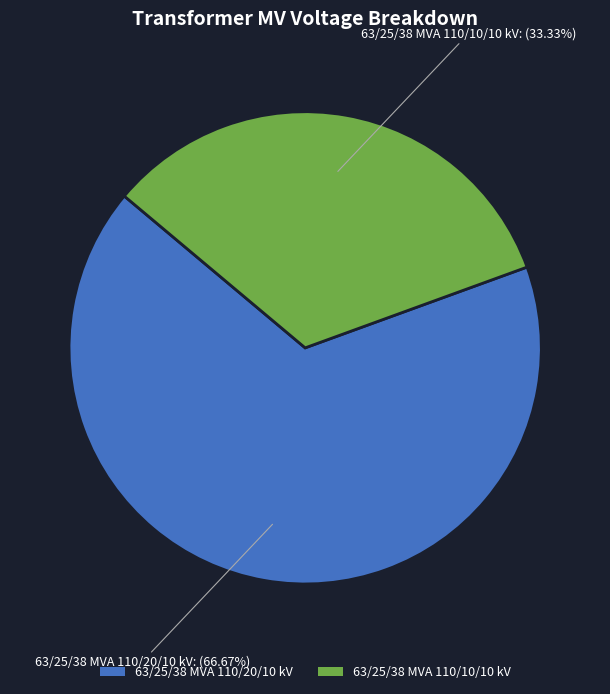

Which has a higher value, 63/25/38 MVA 110/20/10 kV or 63/25/38 MVA 110/10/10 kV?

63/25/38 MVA 110/20/10 kV